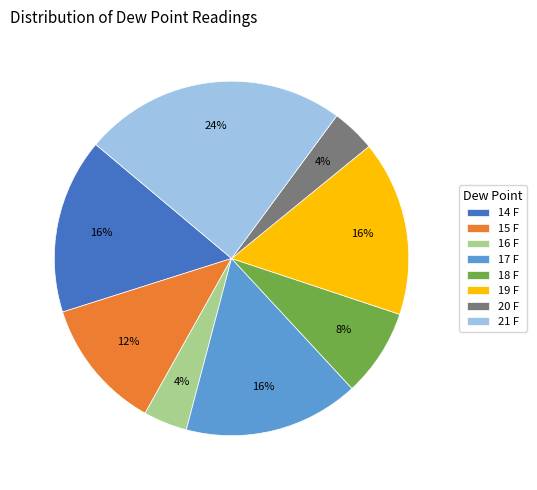

To the nearest percent, what is the difference between the largest and smallest slice percentages?

20%